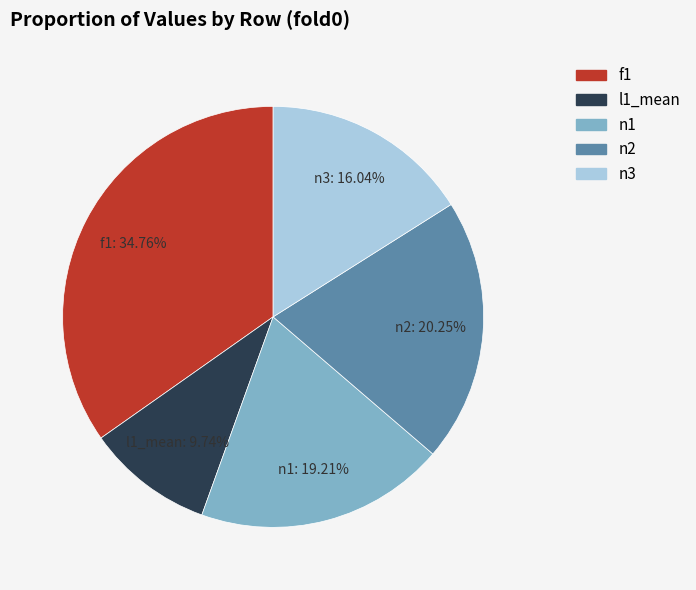

How many segments does this pie chart have?

5